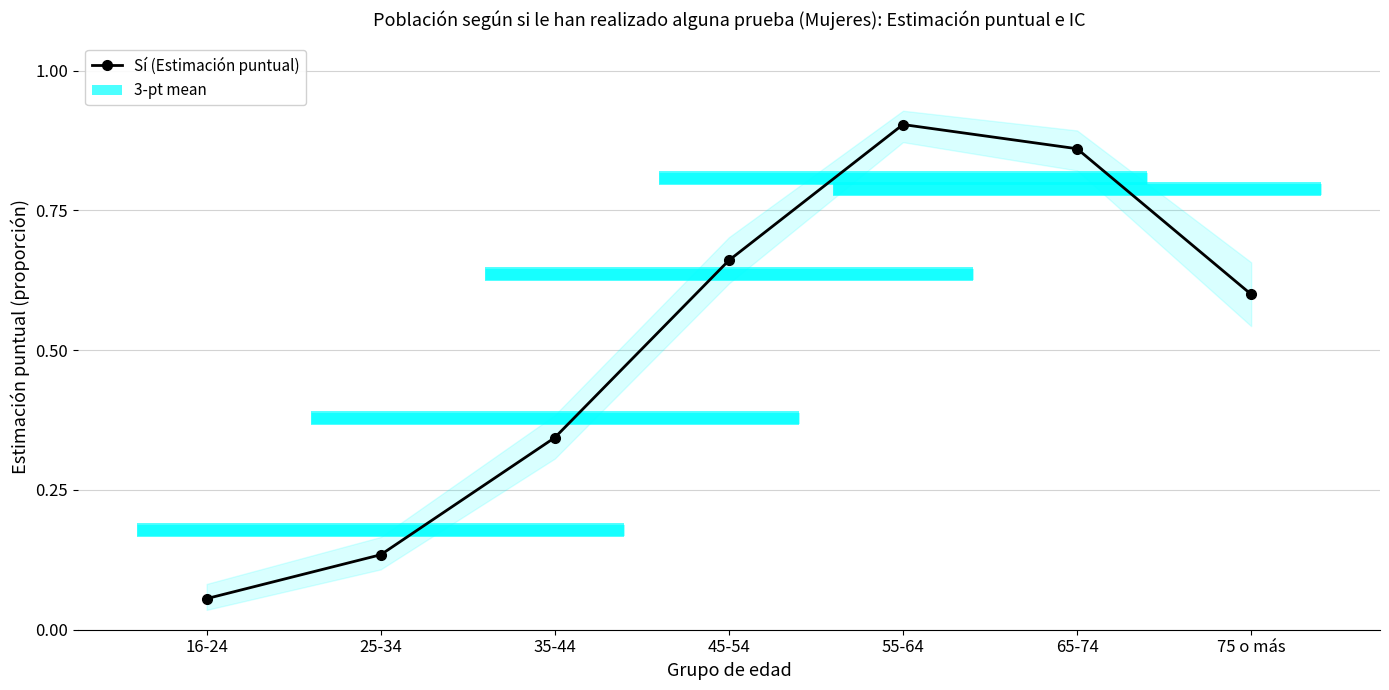

At which category does the chart reach its peak across all series?

55-64